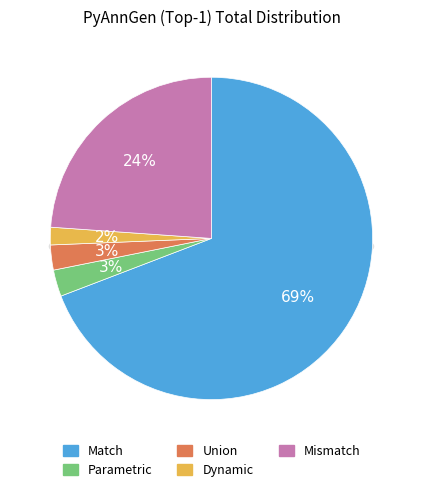

Count the number of slices in the pie.

3